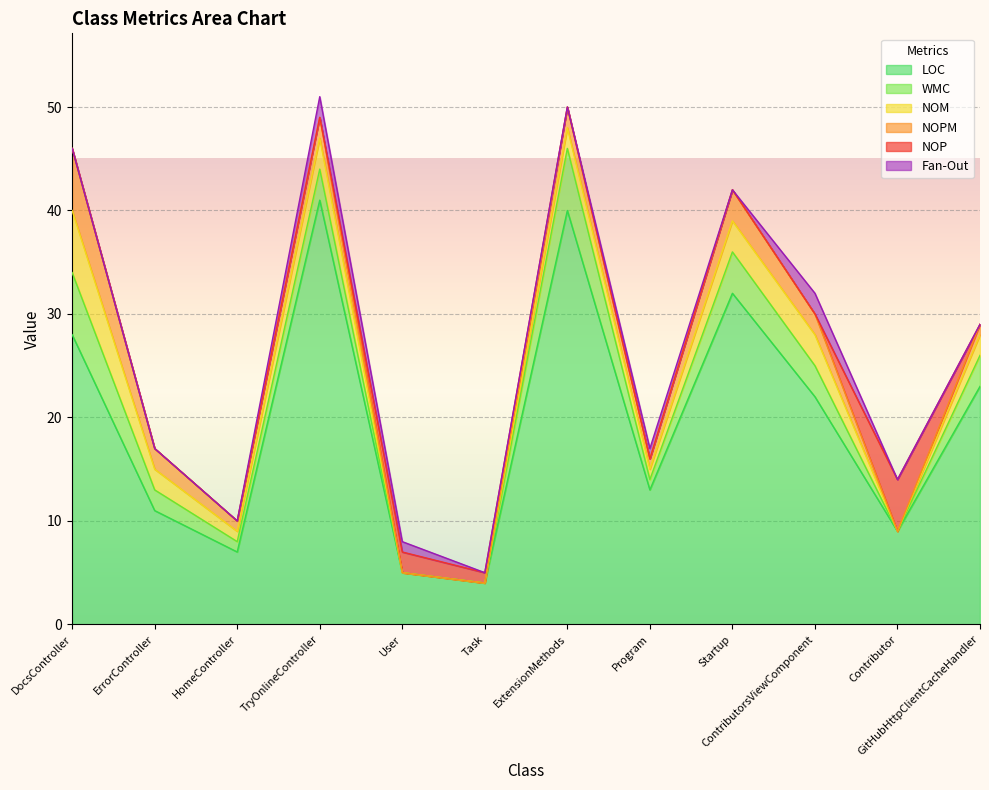

Which series has the largest total across all categories?

LOC